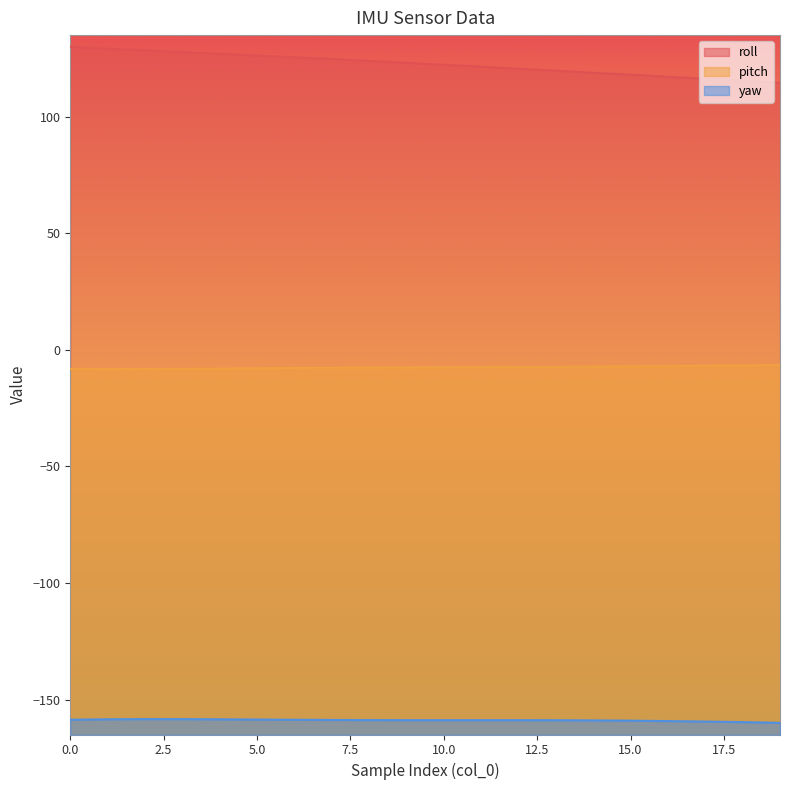

Which series changed the most between 2 and 3?

roll